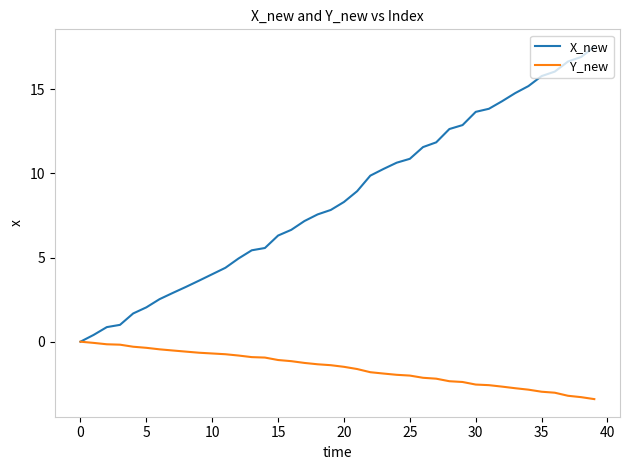

What is the difference between the maximum and minimum values in the Y_new series?

3.4